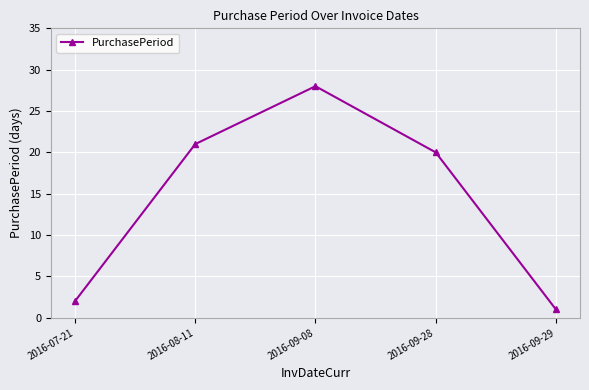

What is the difference between the values at 2016-08-11 and 2016-09-29?

20